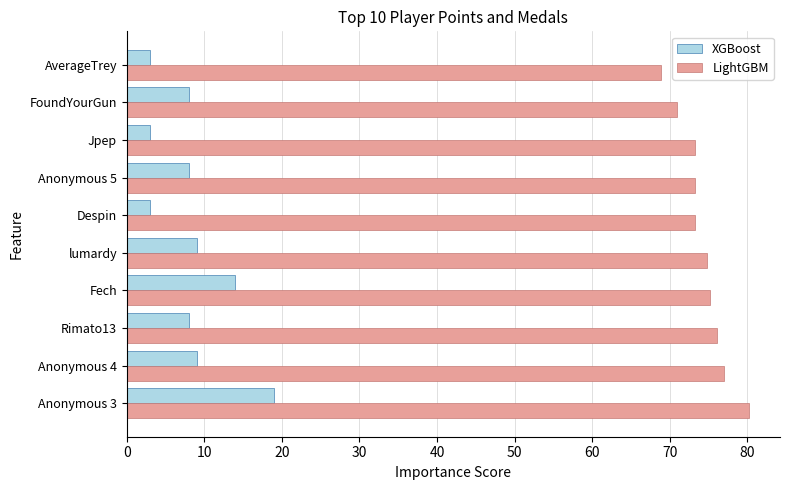

What is the minimum value shown in the chart?

3.0